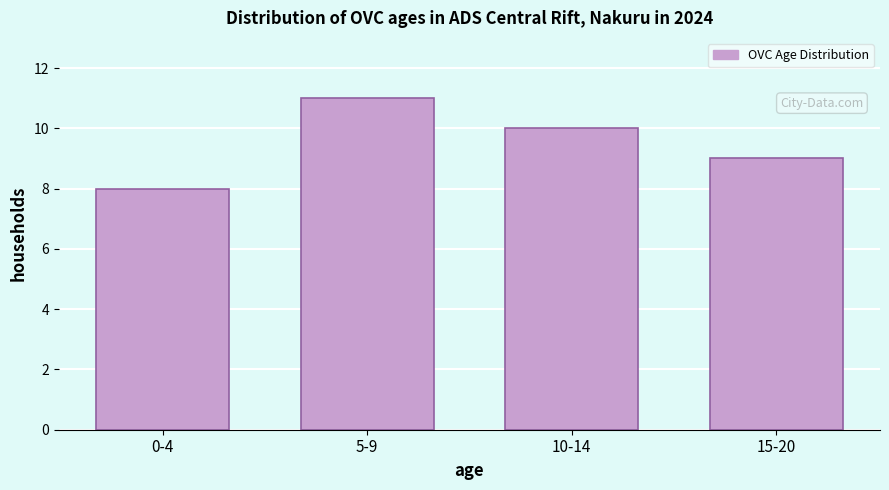

Reading left to right, what are all the values shown in this chart?

8	11	10	9